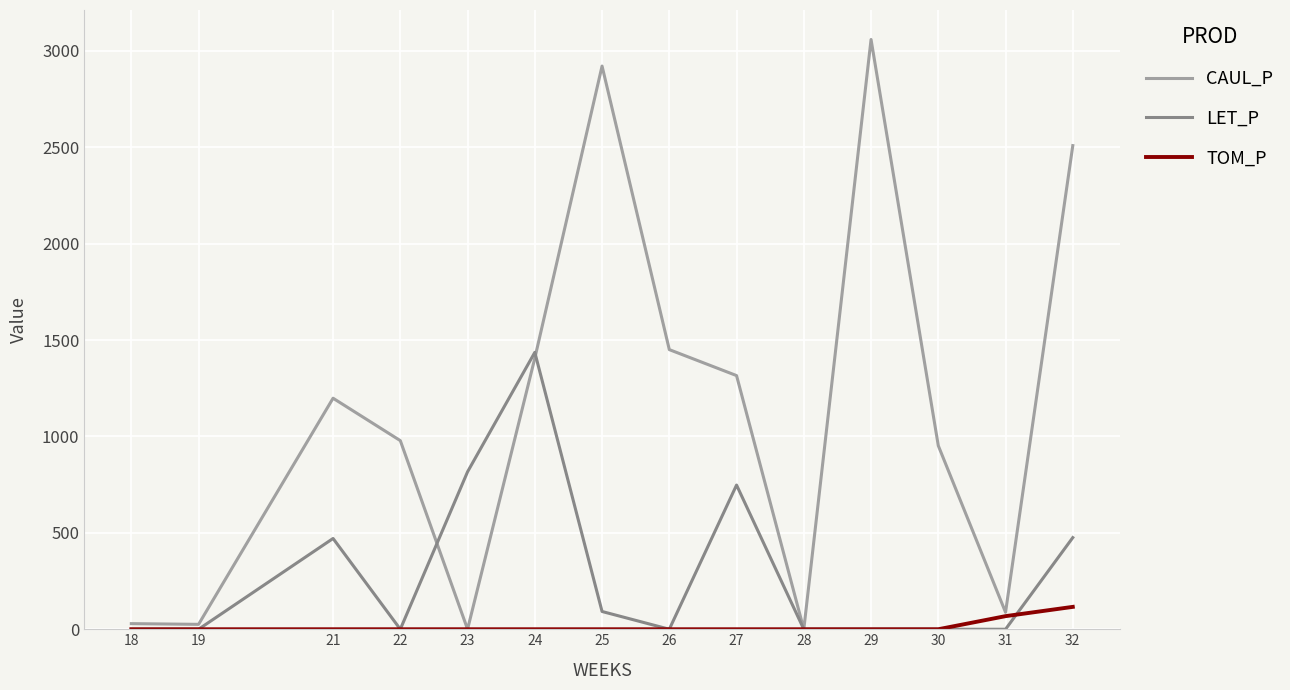

At how many categories does at least one series exceed 1391?

5